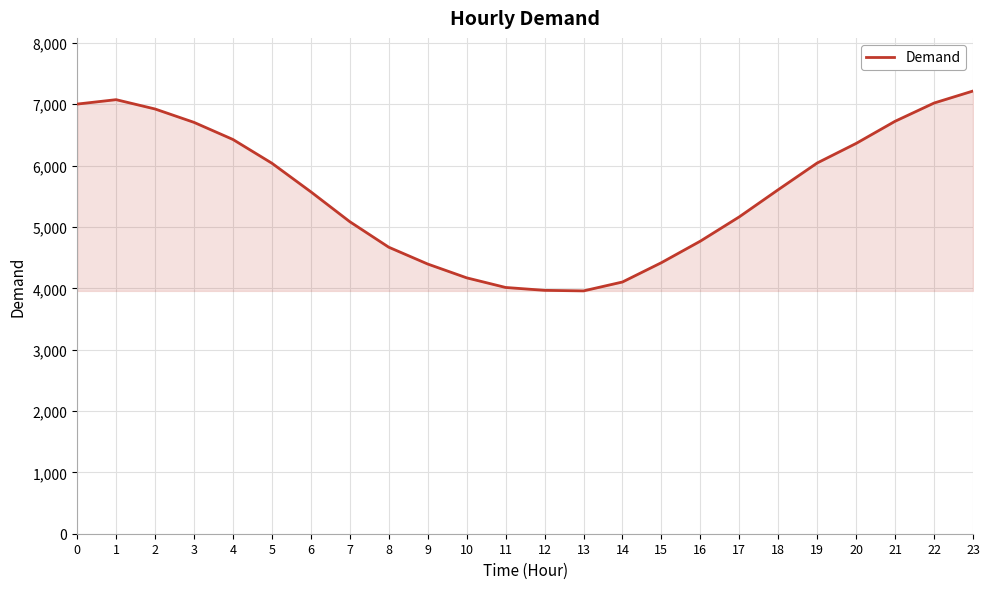

The value at 2 is 2231. True or false?

False